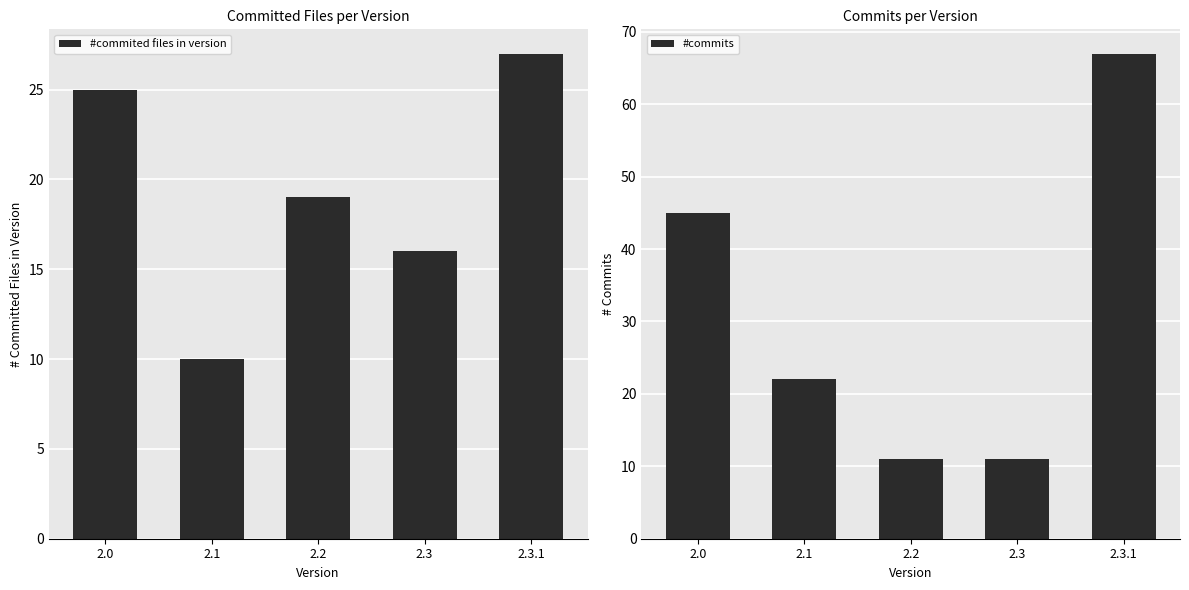

At which category is the sum across all series the highest?

2.3.1